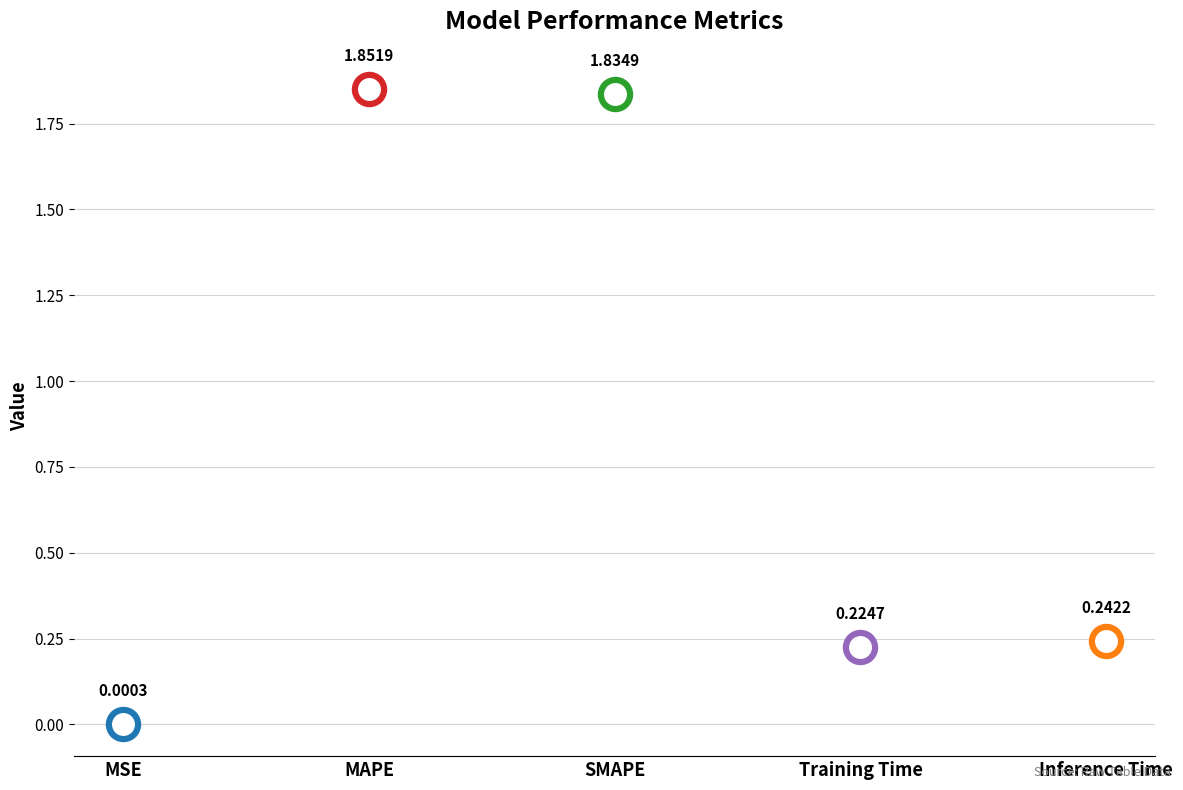

What is the change in value from MAPE to Training Time?

-1.6